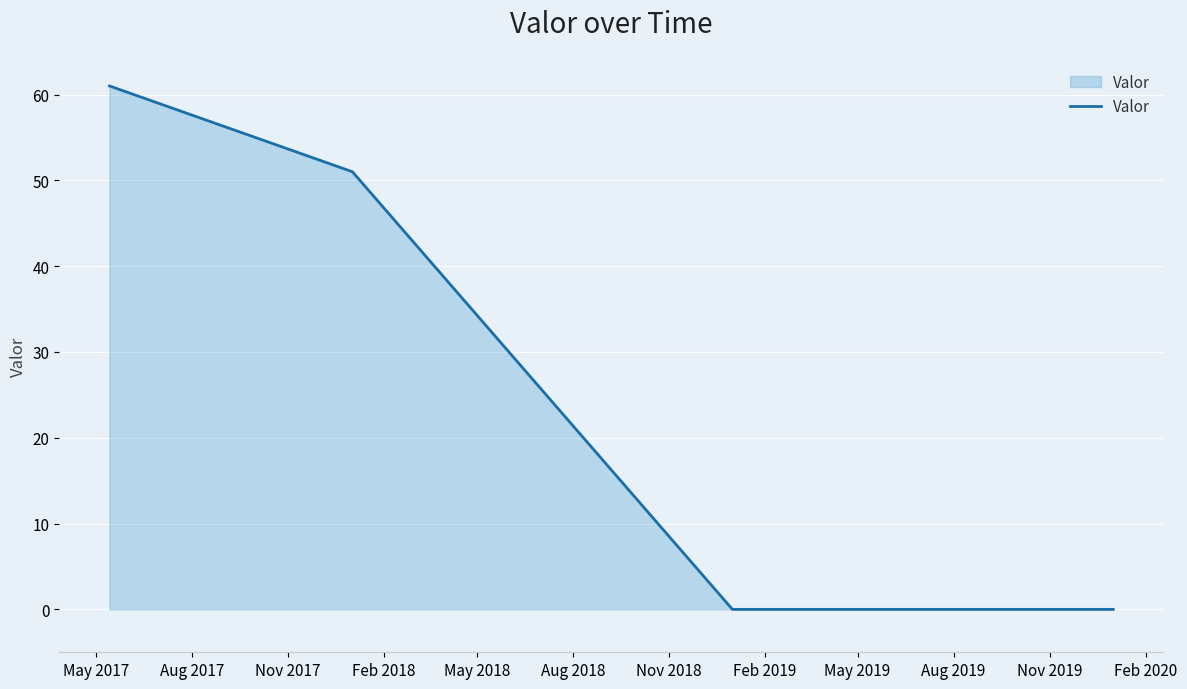

Does the chart display data point markers on the line(s)?

No